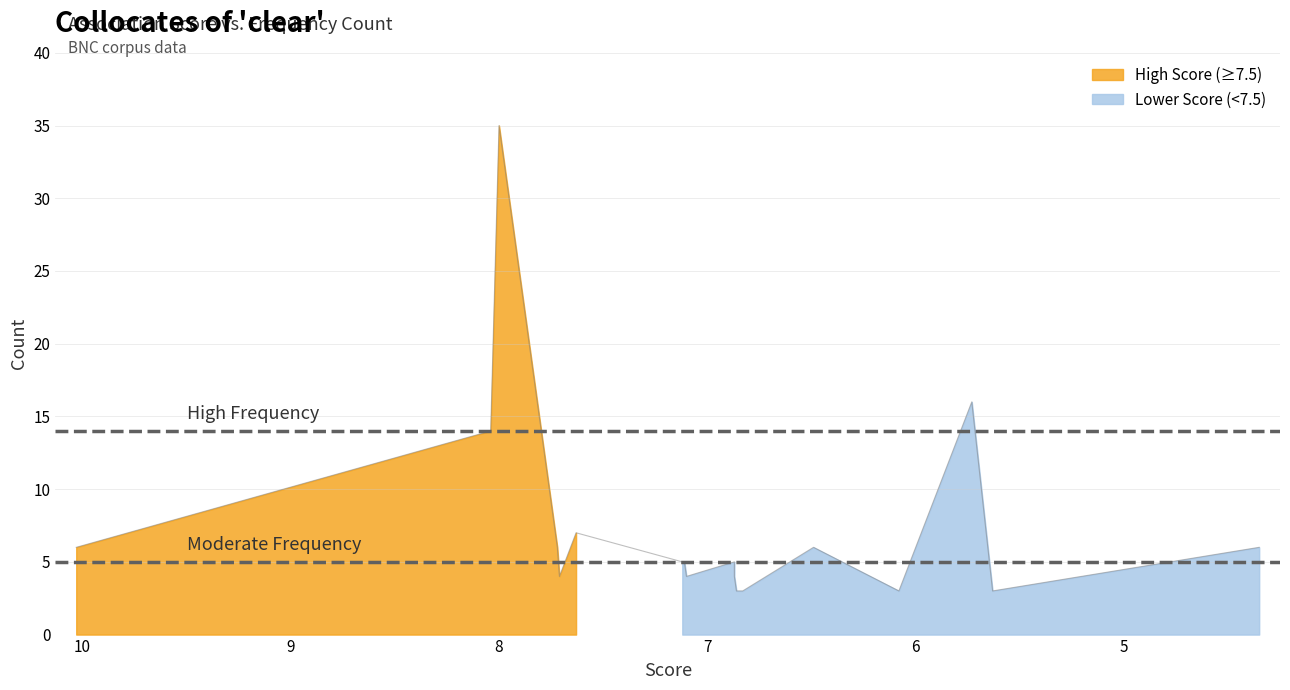

How many data points are less than 5?

7